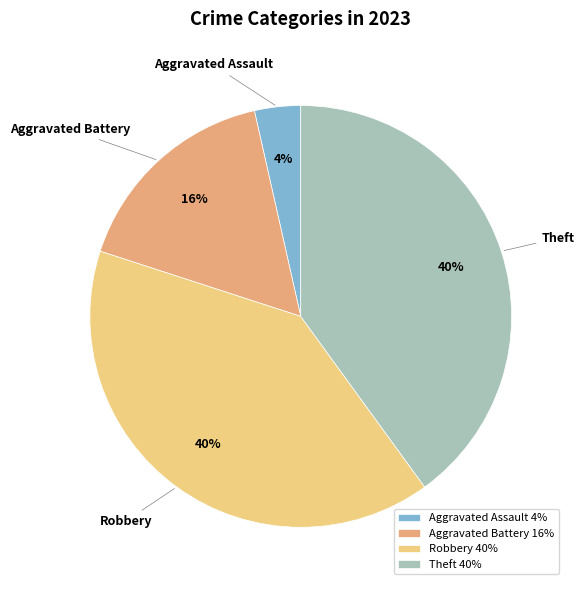

What is the ratio of the value at Aggravated Battery to the value at Robbery?

0.4